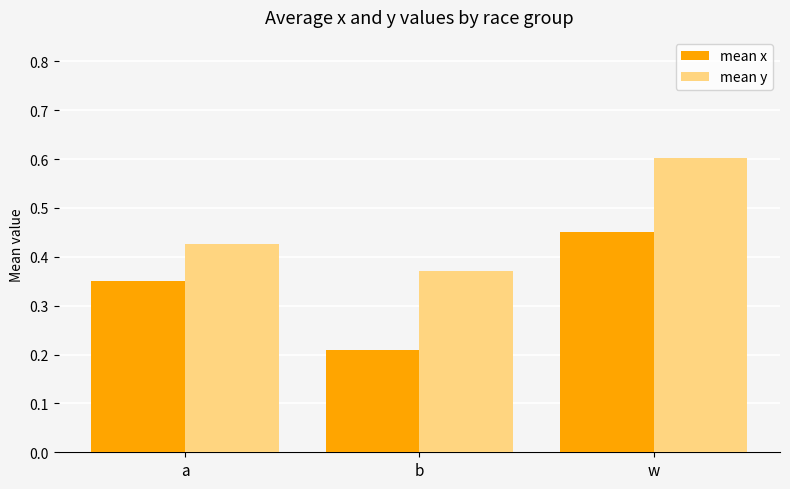

The value of mean y at a is 0.1. True or false?

False